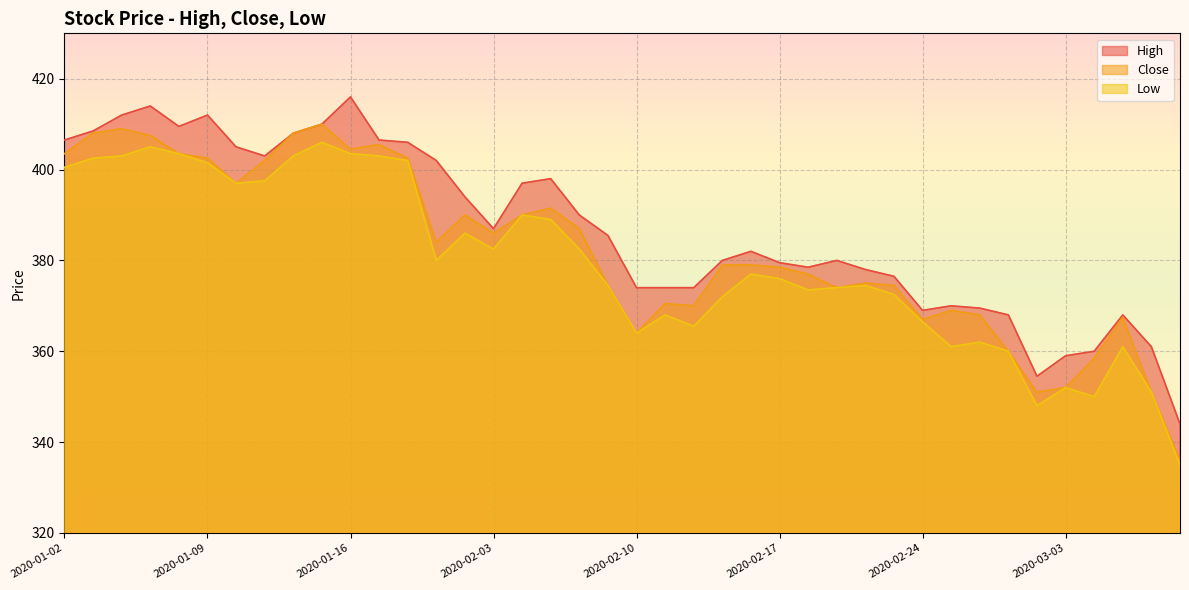

What is the label of the 35th point from the left?

2020-03-02